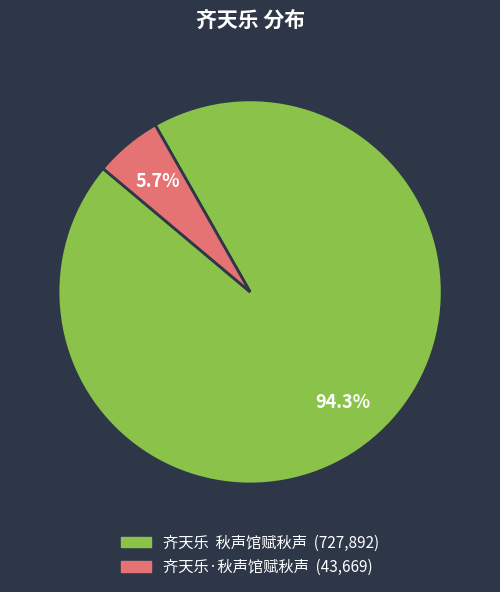

Which category has the smallest portion of the pie?

齐天乐·秋声馆赋秋声